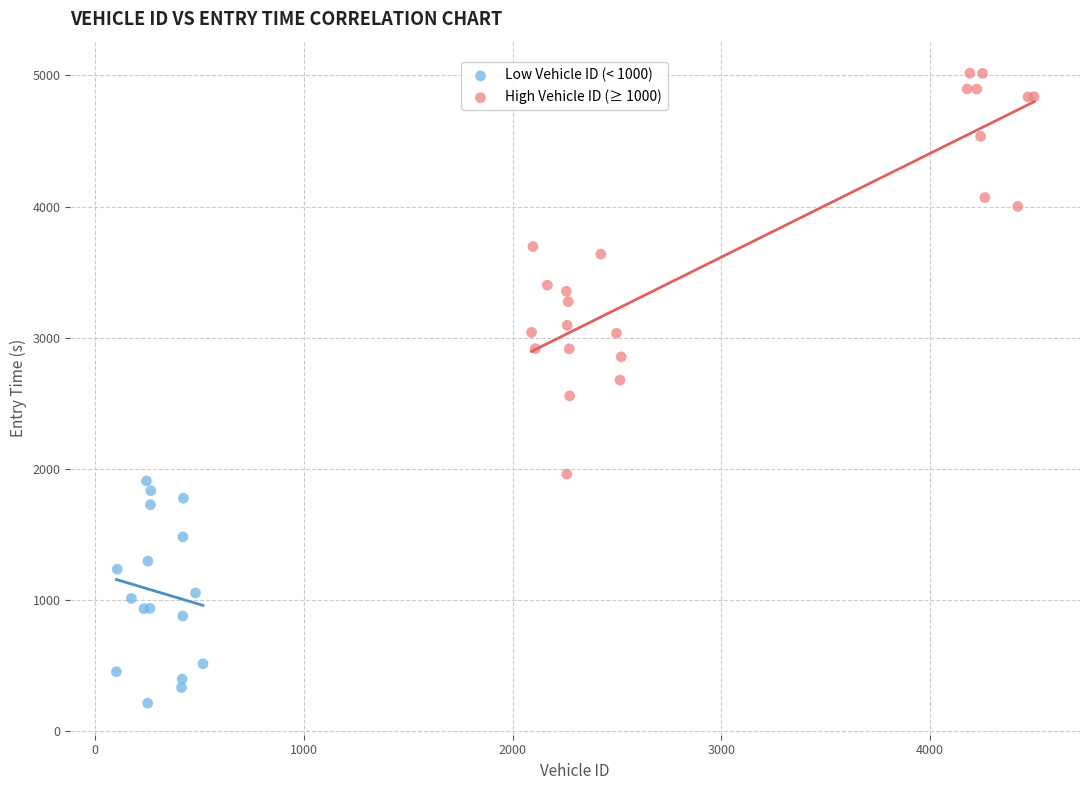

Which series has the widest spread of Y values?

High Vehicle ID (≥ 1000)